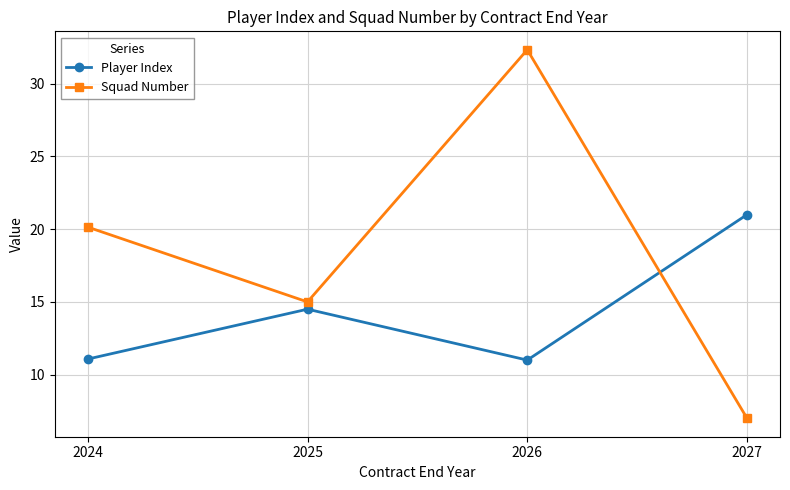

List the labels in order of Squad Number value, smallest first.

2027, 2025, 2024, 2026